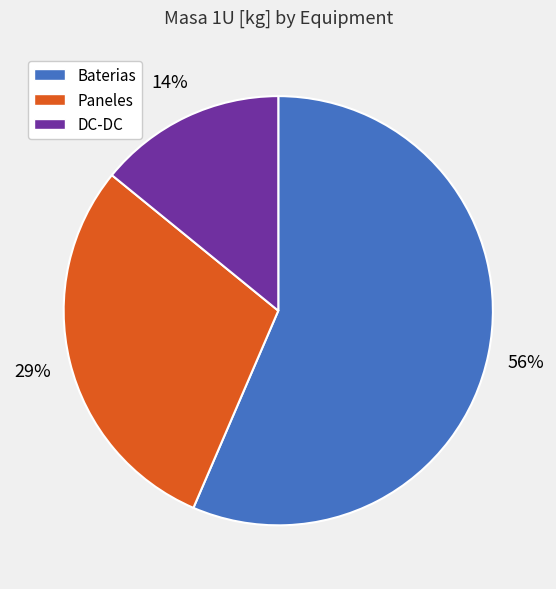

The DC-DC slice represents 14% of the pie. True or false?

True